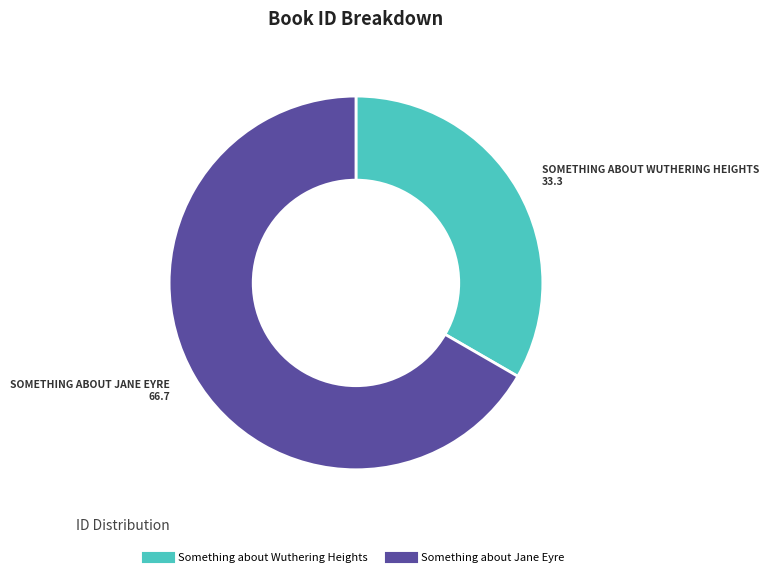

Rank the categories by value from highest to lowest.

Something about Jane Eyre, Something about Wuthering Heights